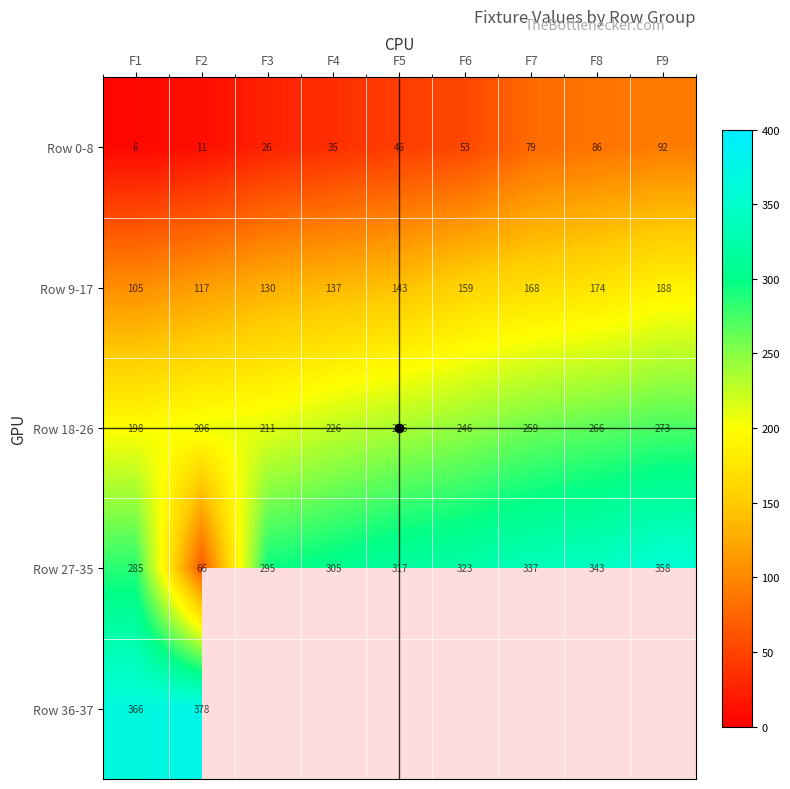

What is the average value of the Row 27-35 series?

292.1